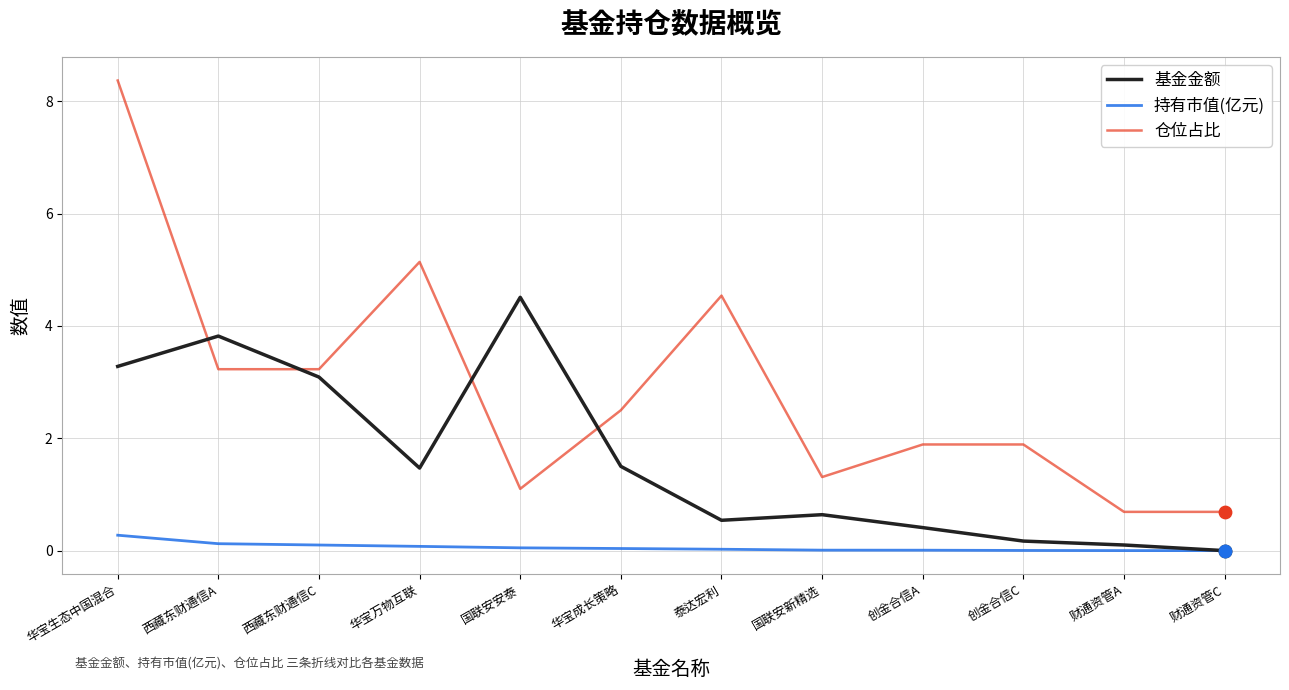

What is the total value across all series at 国联安新精选?

2.0